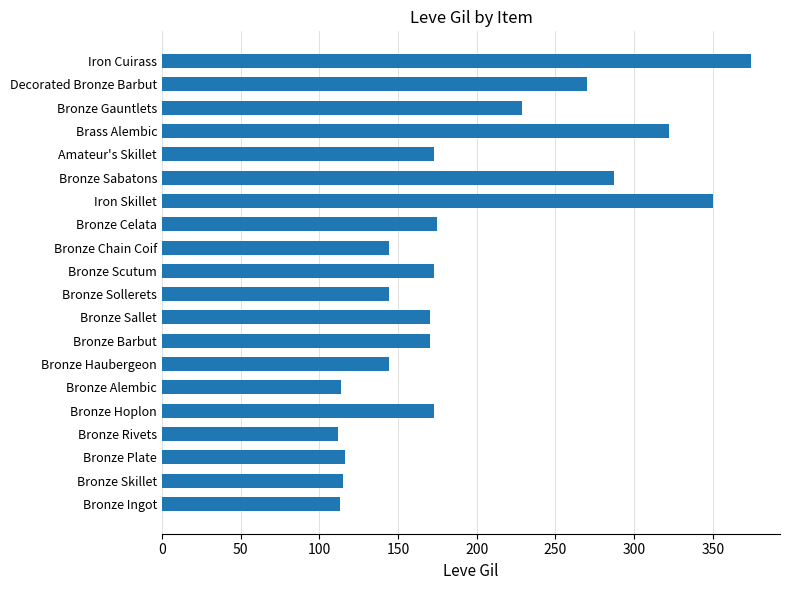

What is the change in value from Bronze Sallet to Bronze Sollerets?

-26